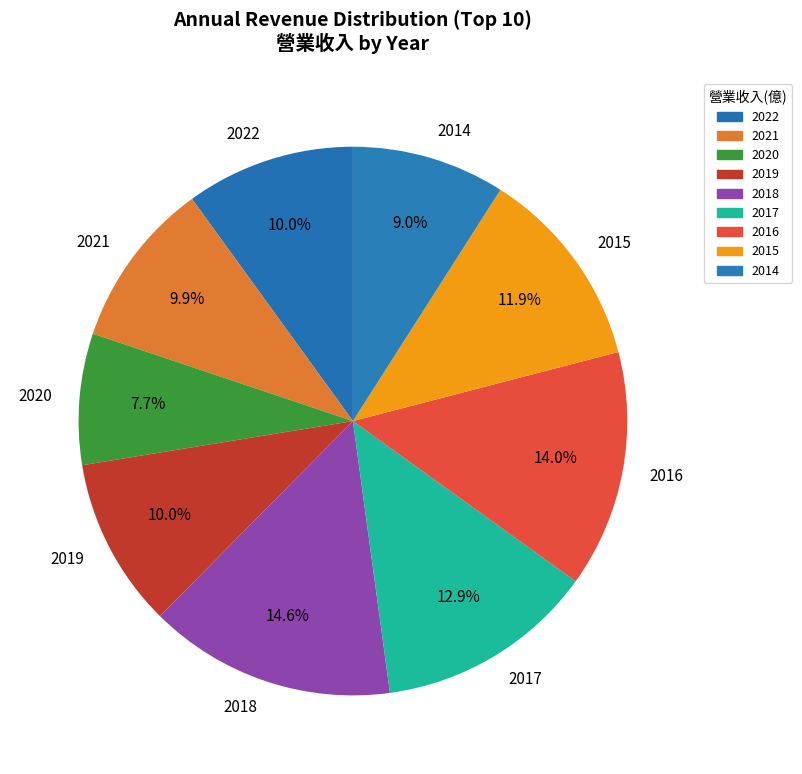

How much of the chart is everything except 2021?

90.1%